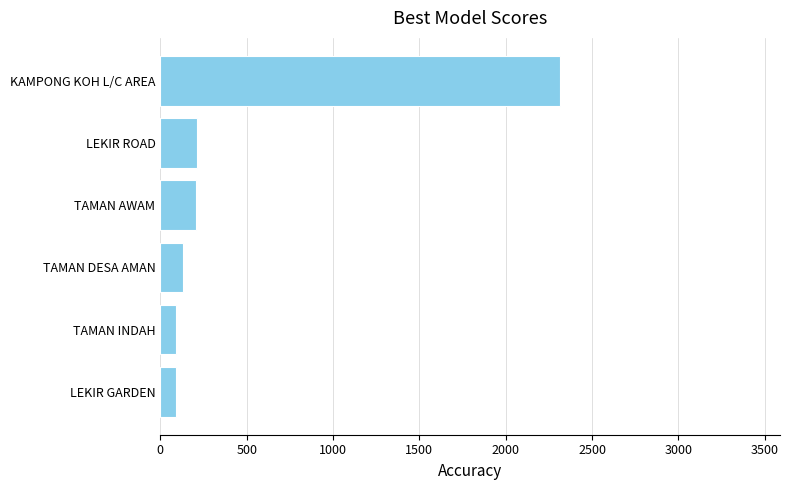

Approximately how many times larger is the value at TAMAN AWAM compared to TAMAN INDAH?

2.2